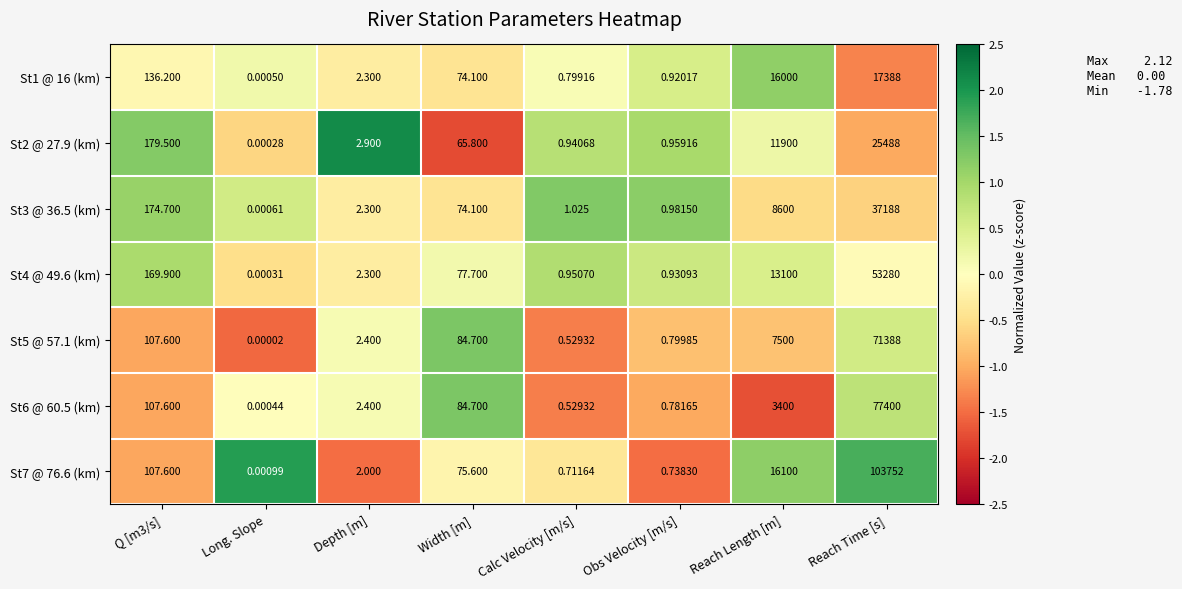

Is the value of St7 @ 76.6 (km) at Obs Velocity [m/s] greater than the value of St6 @ 60.5 (km) at Long. Slope?

Yes